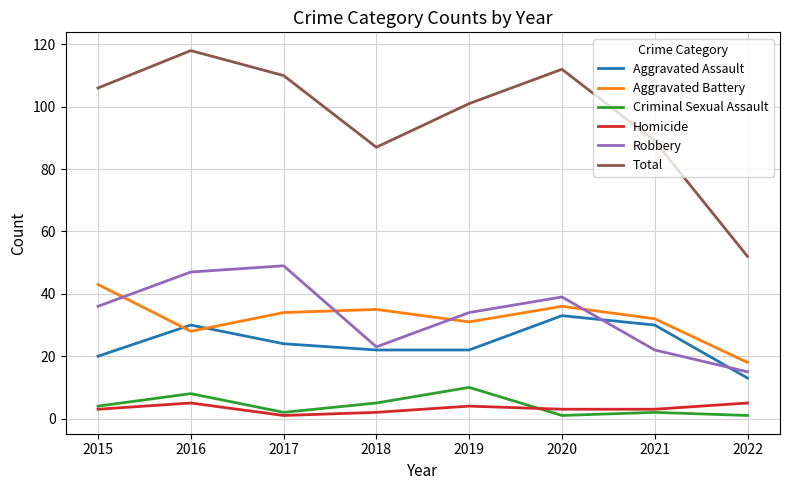

What are all the series names shown in the legend?

Aggravated Assault, Aggravated Battery, Criminal Sexual Assault, Homicide, Robbery, Total